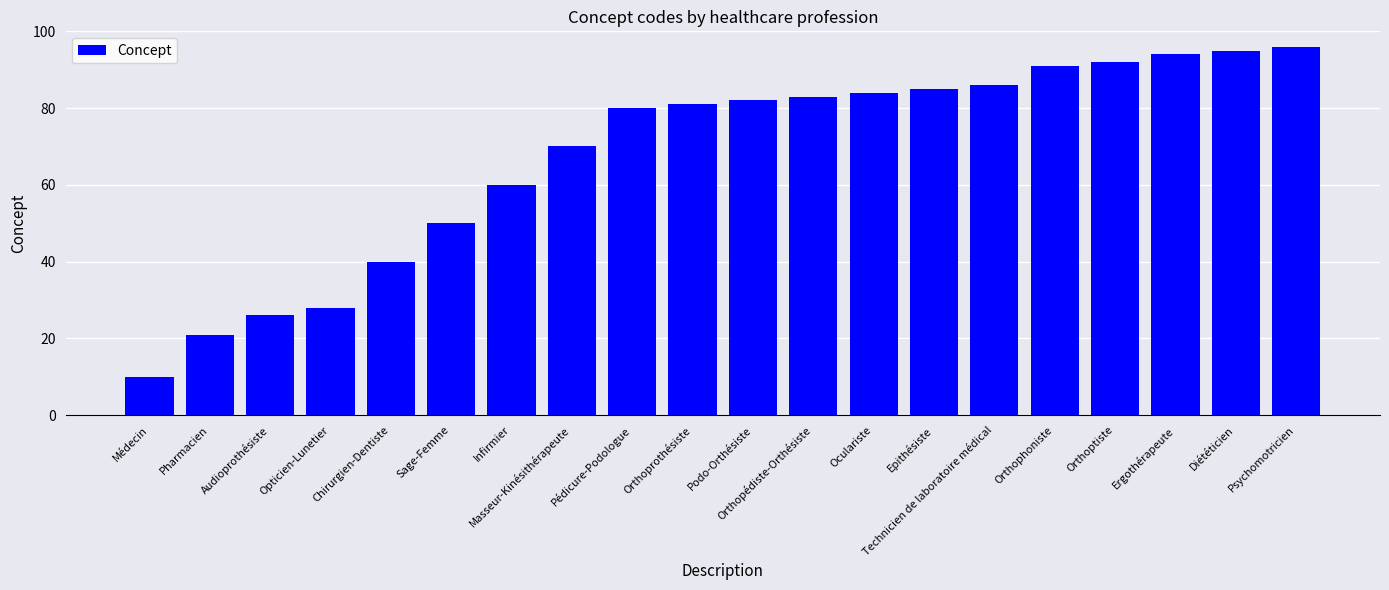

Reading left to right, list all the values displayed in this chart.

10	21	26	28	40	50	60	70	80	81	82	83	84	85	86	91	92	94	95	96